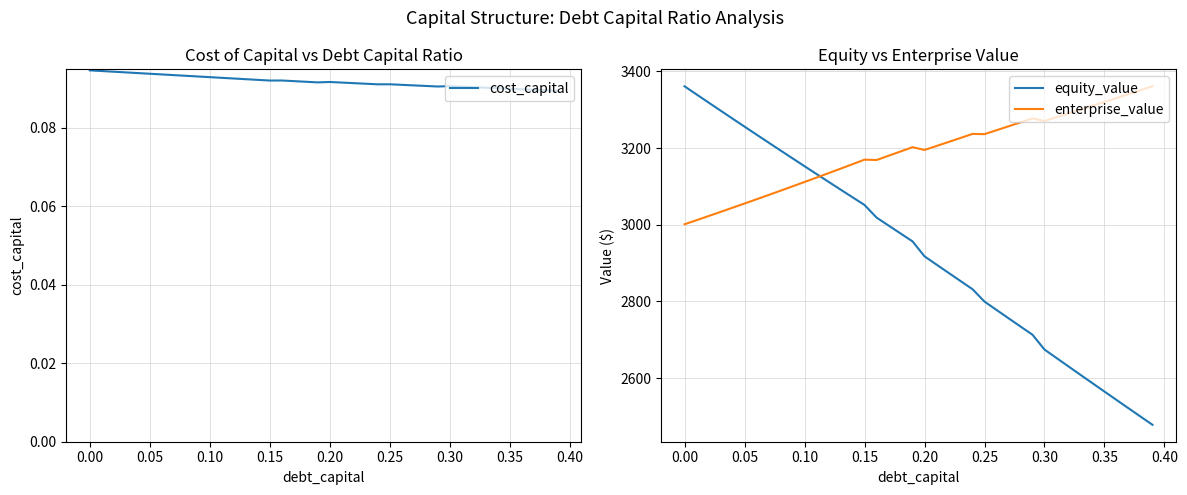

List the series in order of their peak value, highest first.

enterprise_value, equity_value, cost_capital